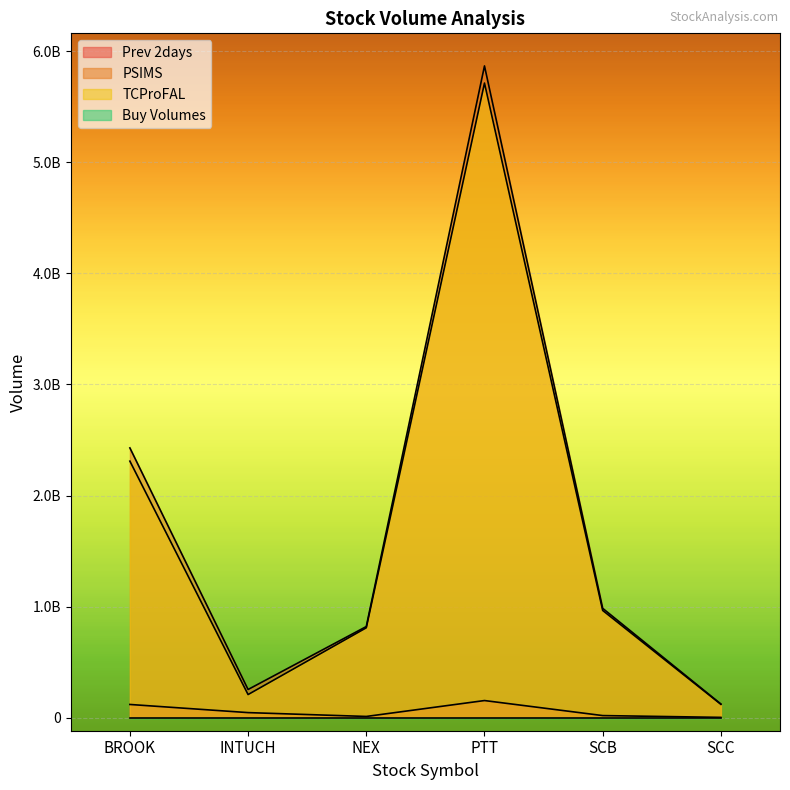

Reading right to left, extract all data points from this chart.

Prev 2days: SCC=2885700	SCB=18962500	PTT=154285400	NEX=11073900	INTUCH=45699000	BROOK=119056600
PSIMS: SCC=122963115	SCB=984305370	PTT=5867775144	NEX=820471701	INTUCH=253859744	BROOK=2428759480
TCProFAL: SCC=120077415	SCB=965342870	PTT=5713489744	NEX=809397801	INTUCH=208160744	BROOK=2309702880